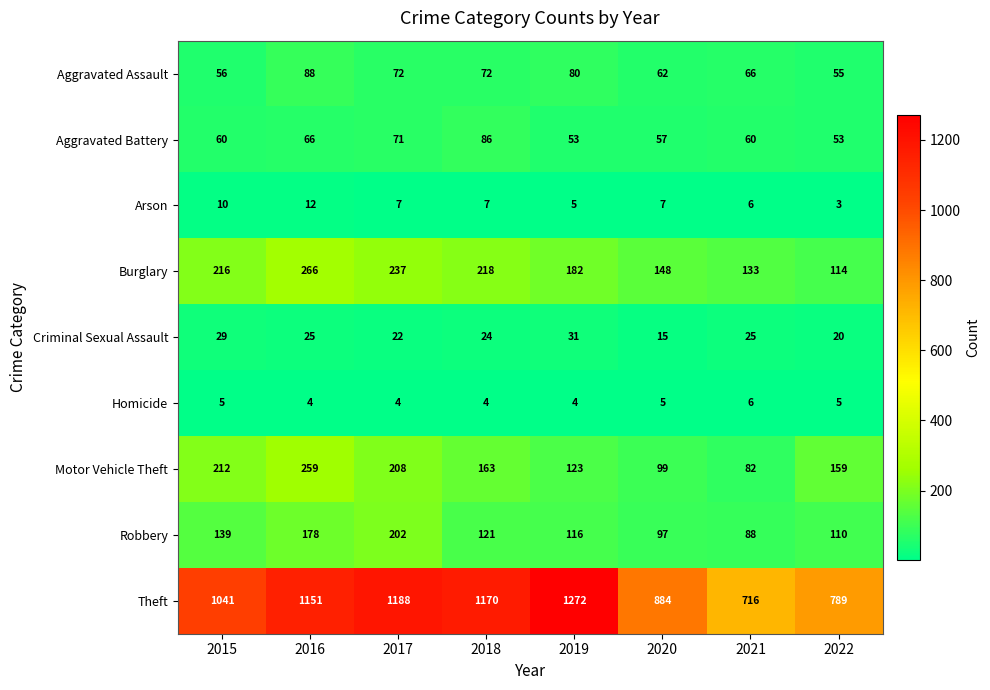

The value of Robbery at 2015 is 36. True or false?

False